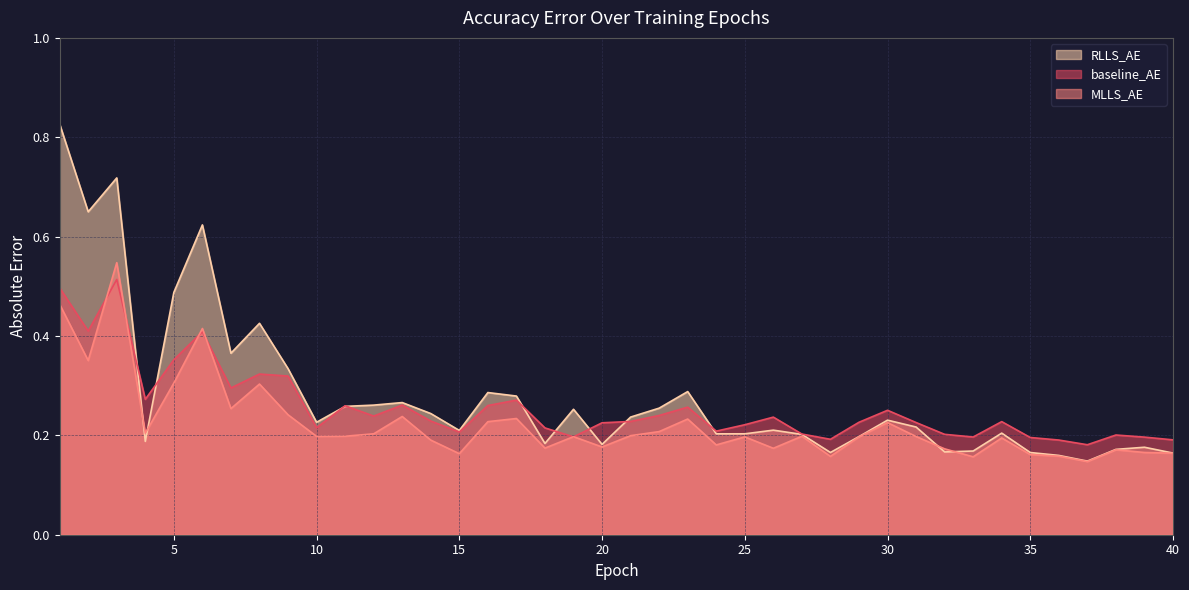

List the series in order of their peak value, lowest first.

baseline_AE, MLLS_AE, RLLS_AE